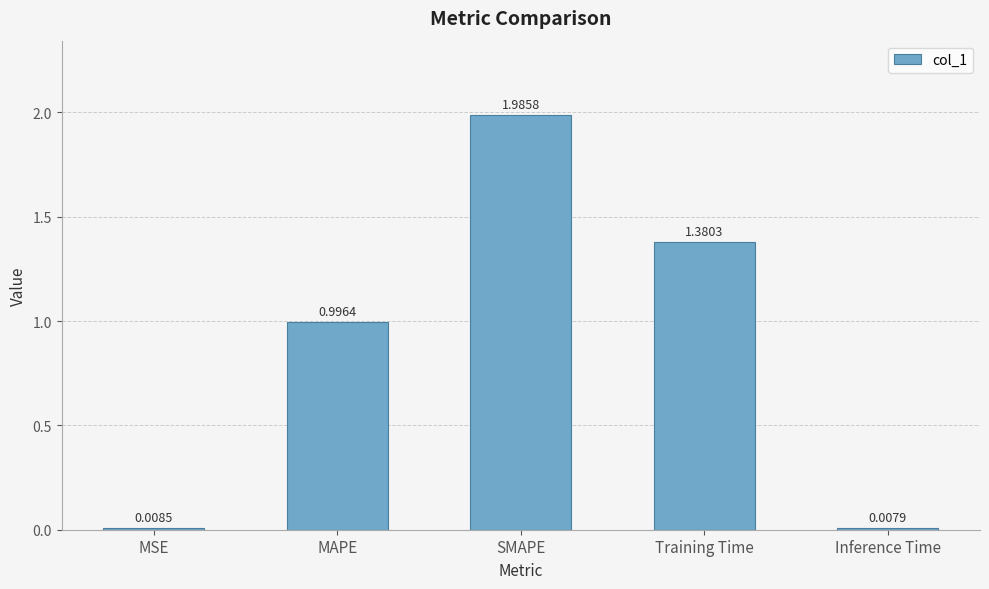

Which has a higher value, SMAPE or MSE?

SMAPE